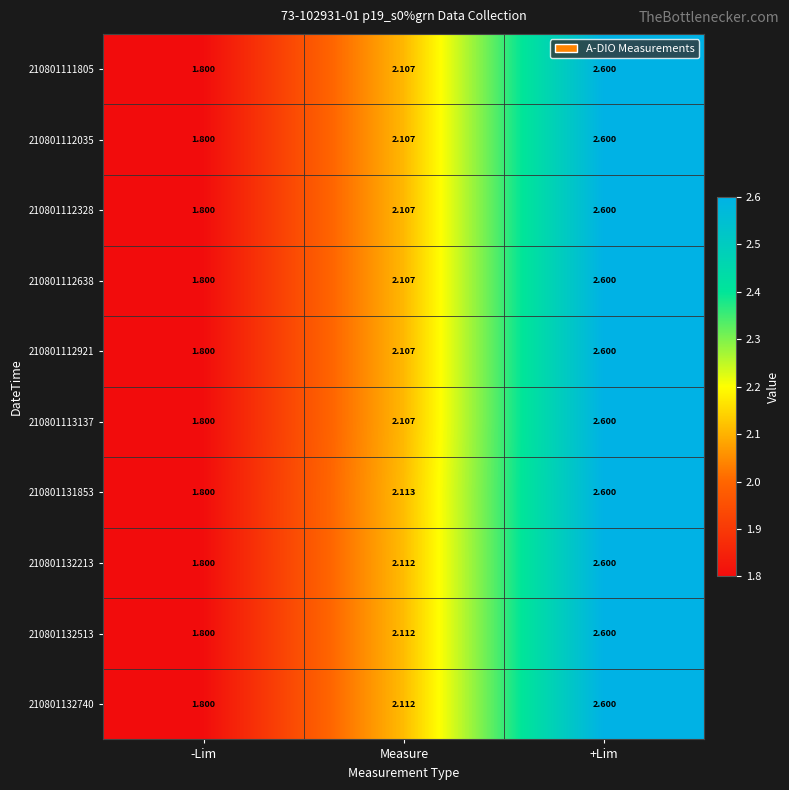

Count the number of data series in this chart.

10